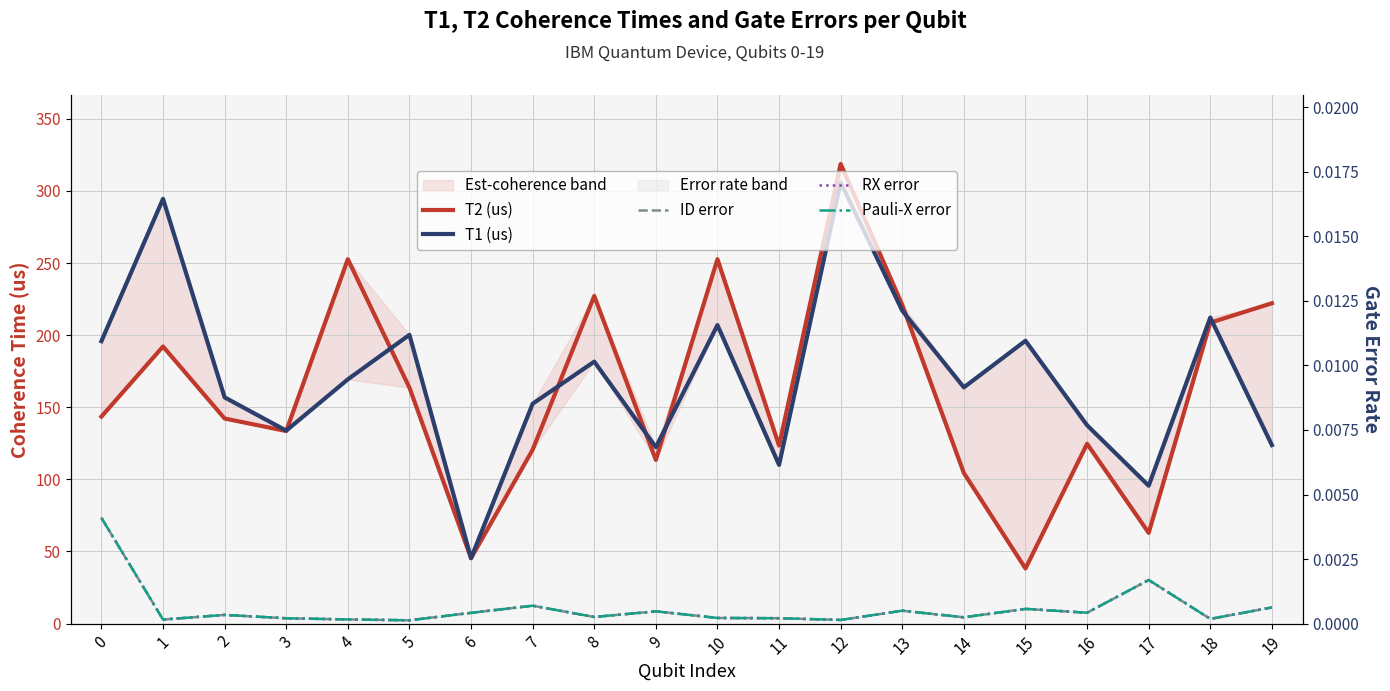

Where is T2 (us) nearest to the value 178?

1